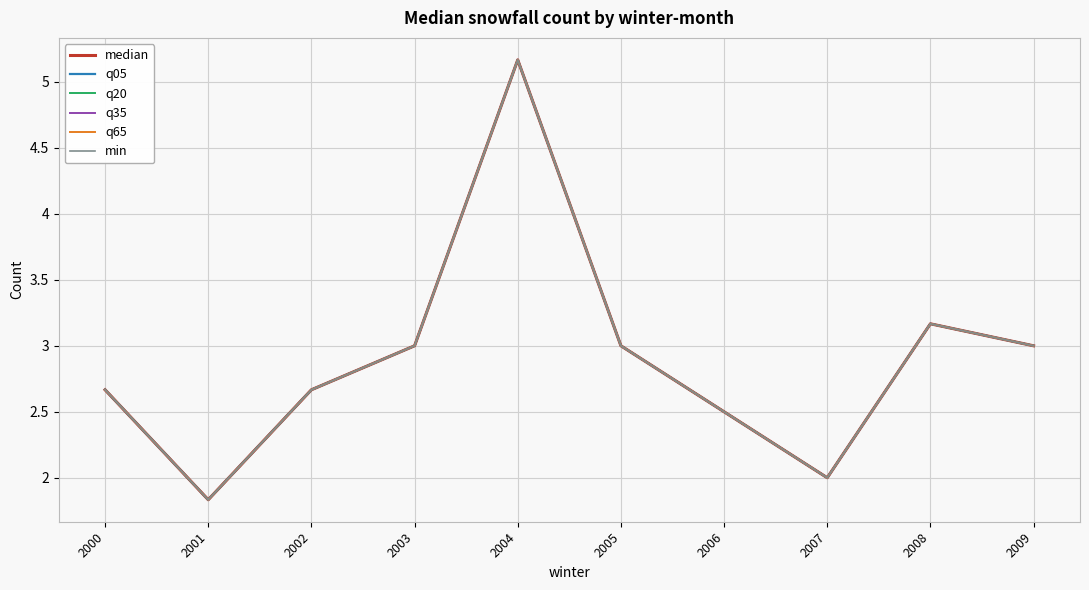

Reading left to right, extract all data points from this chart.

median: 2000=2.7	2001=1.8	2002=2.7	2003=3.0	2004=5.2	2005=3.0	2006=2.5	2007=2.0	2008=3.2	2009=3.0
q05: 2000=2.7	2001=1.8	2002=2.7	2003=3.0	2004=5.2	2005=3.0	2006=2.5	2007=2.0	2008=3.2	2009=3.0
q20: 2000=2.7	2001=1.8	2002=2.7	2003=3.0	2004=5.2	2005=3.0	2006=2.5	2007=2.0	2008=3.2	2009=3.0
q35: 2000=2.7	2001=1.8	2002=2.7	2003=3.0	2004=5.2	2005=3.0	2006=2.5	2007=2.0	2008=3.2	2009=3.0
q65: 2000=2.7	2001=1.8	2002=2.7	2003=3.0	2004=5.2	2005=3.0	2006=2.5	2007=2.0	2008=3.2	2009=3.0
min: 2000=2.7	2001=1.8	2002=2.7	2003=3.0	2004=5.2	2005=3.0	2006=2.5	2007=2.0	2008=3.2	2009=3.0